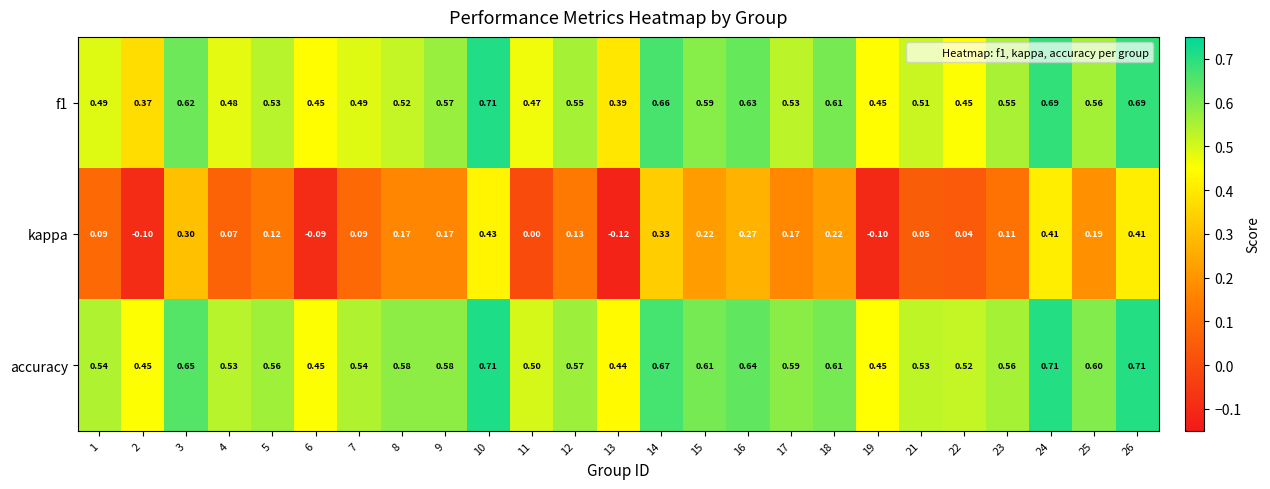

Between 10 and 12, which series saw the biggest shift?

kappa